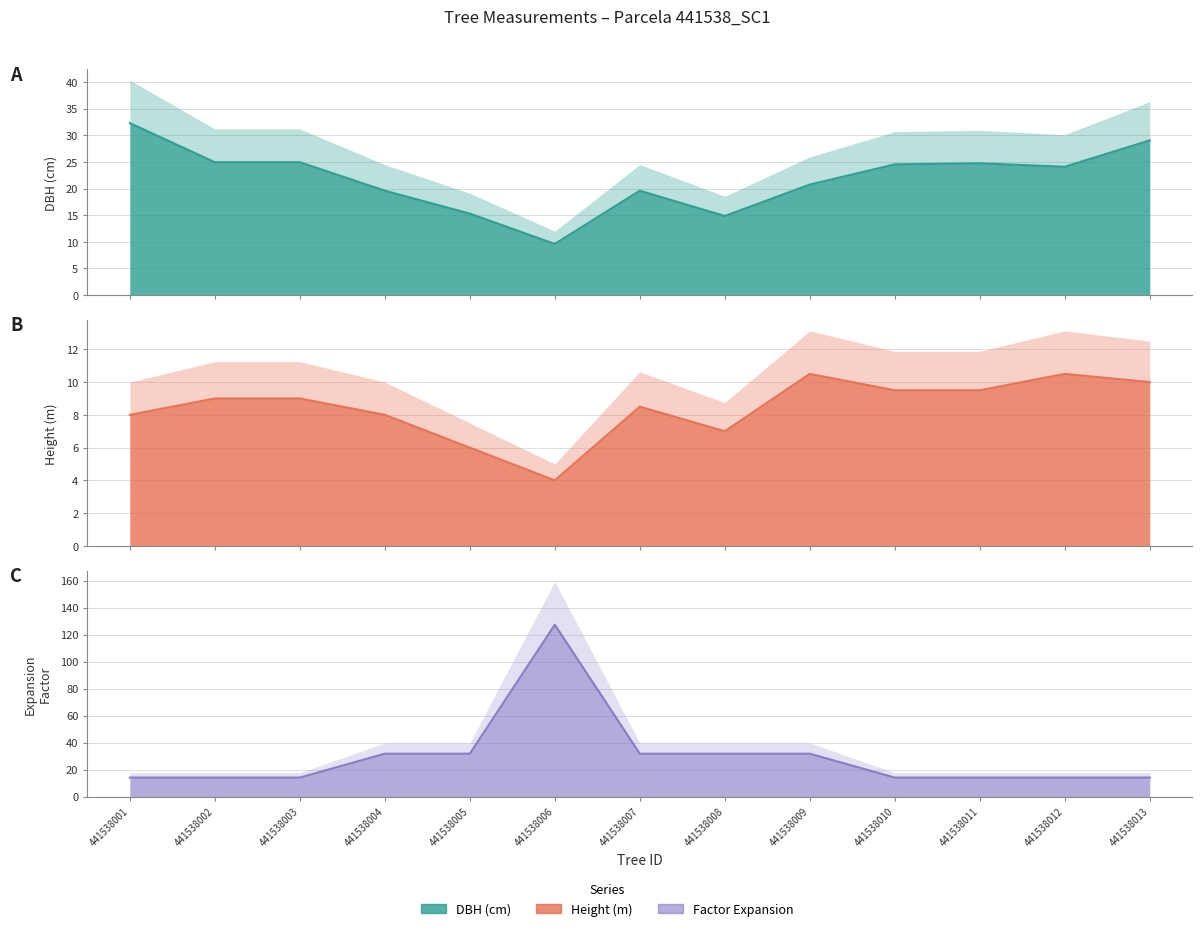

Where is the first local maximum for h?

441538007